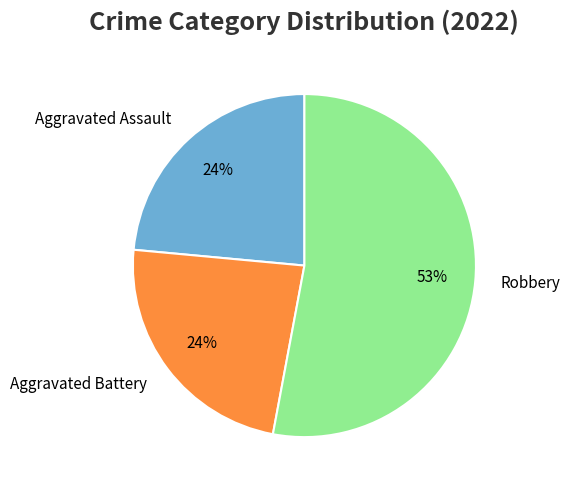

Which slice is the largest?

Robbery